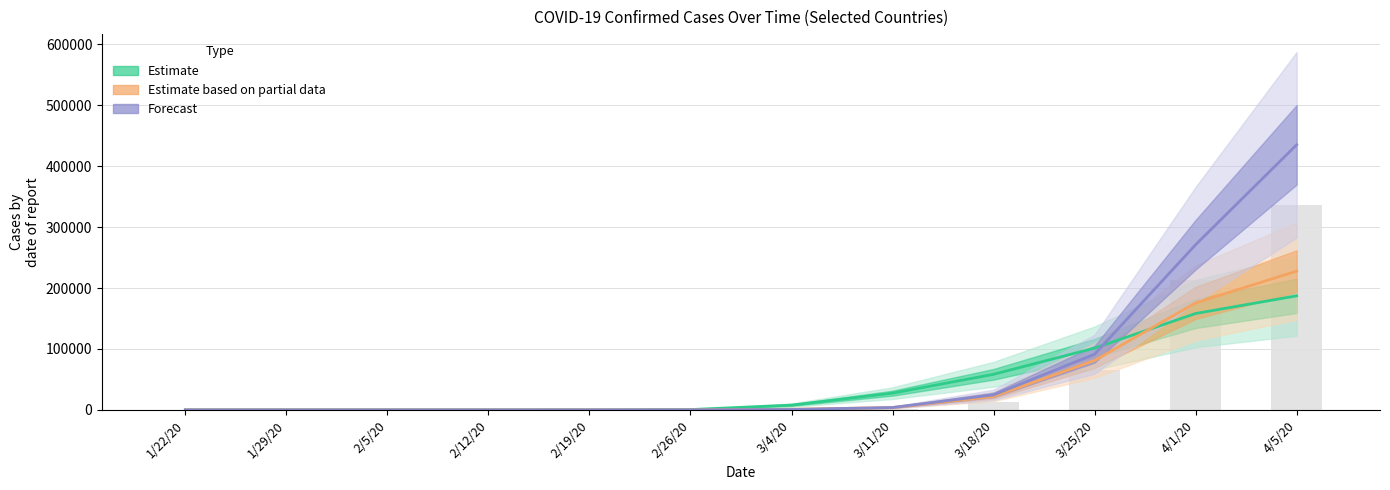

Are the bars horizontal?

No